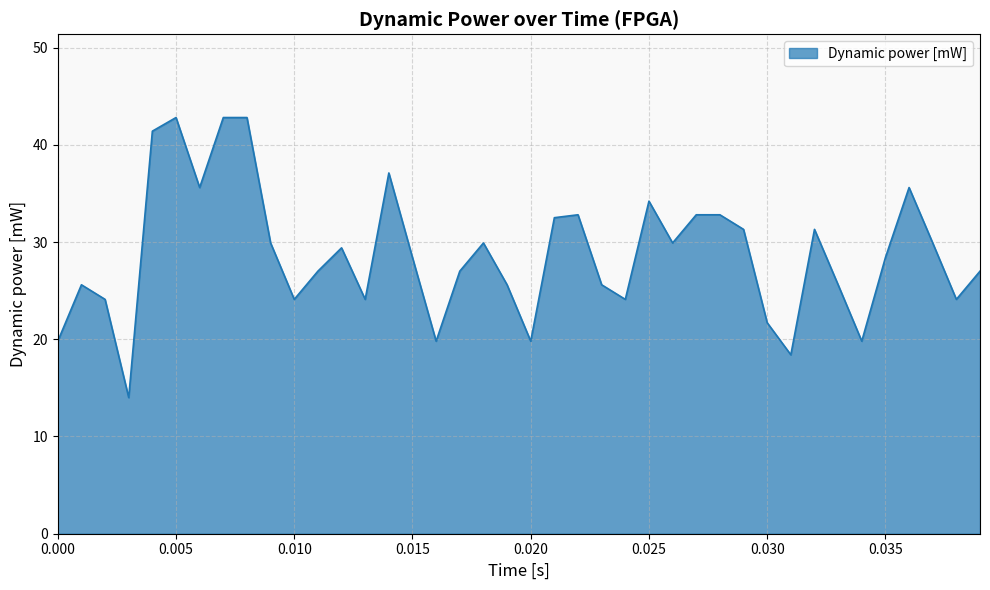

What is the smallest value displayed?

14.0